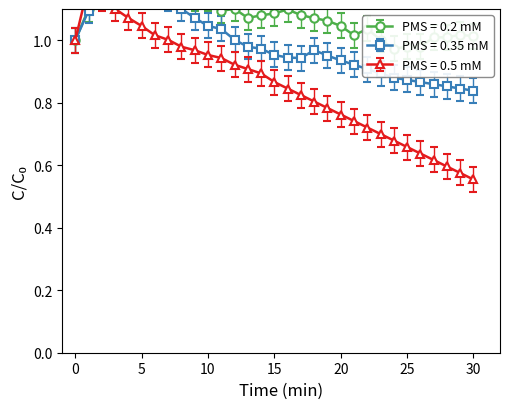

True or false: PMS = 0.35 mM and PMS = 0.5 mM intersect in this chart.

False